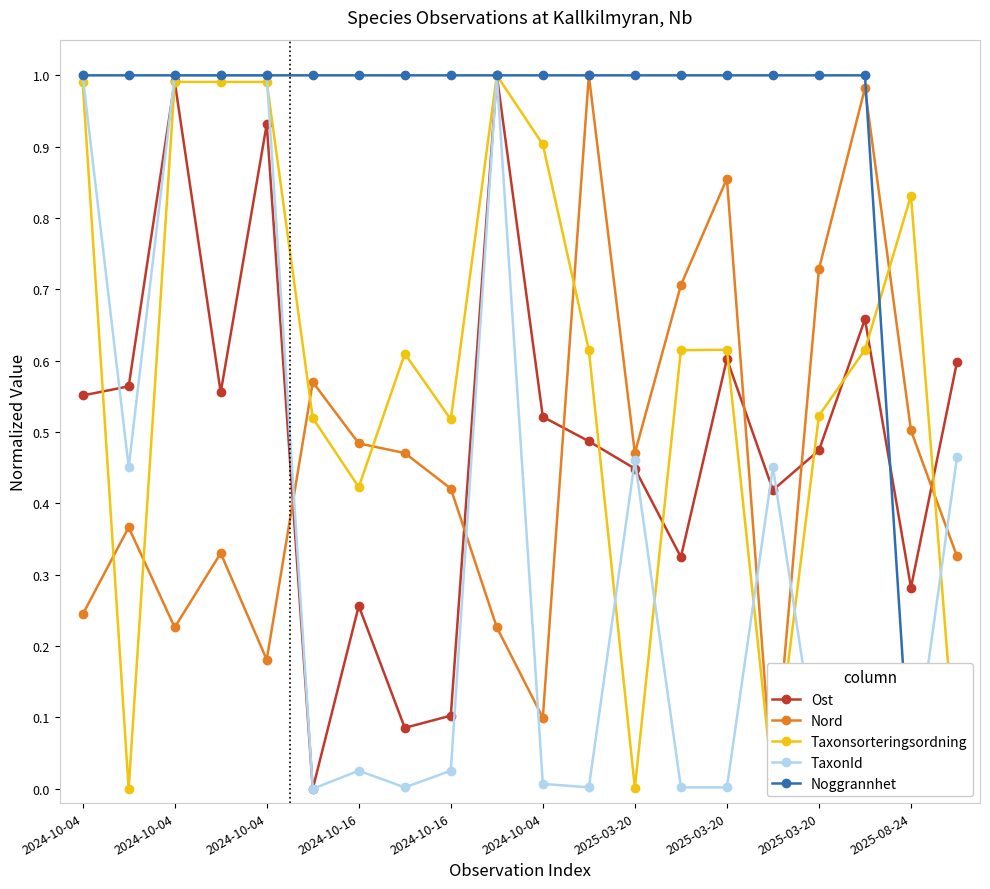

Where do Nord and Taxonsorteringsordning first cross each other?

2024-10-04 and 2024-10-04